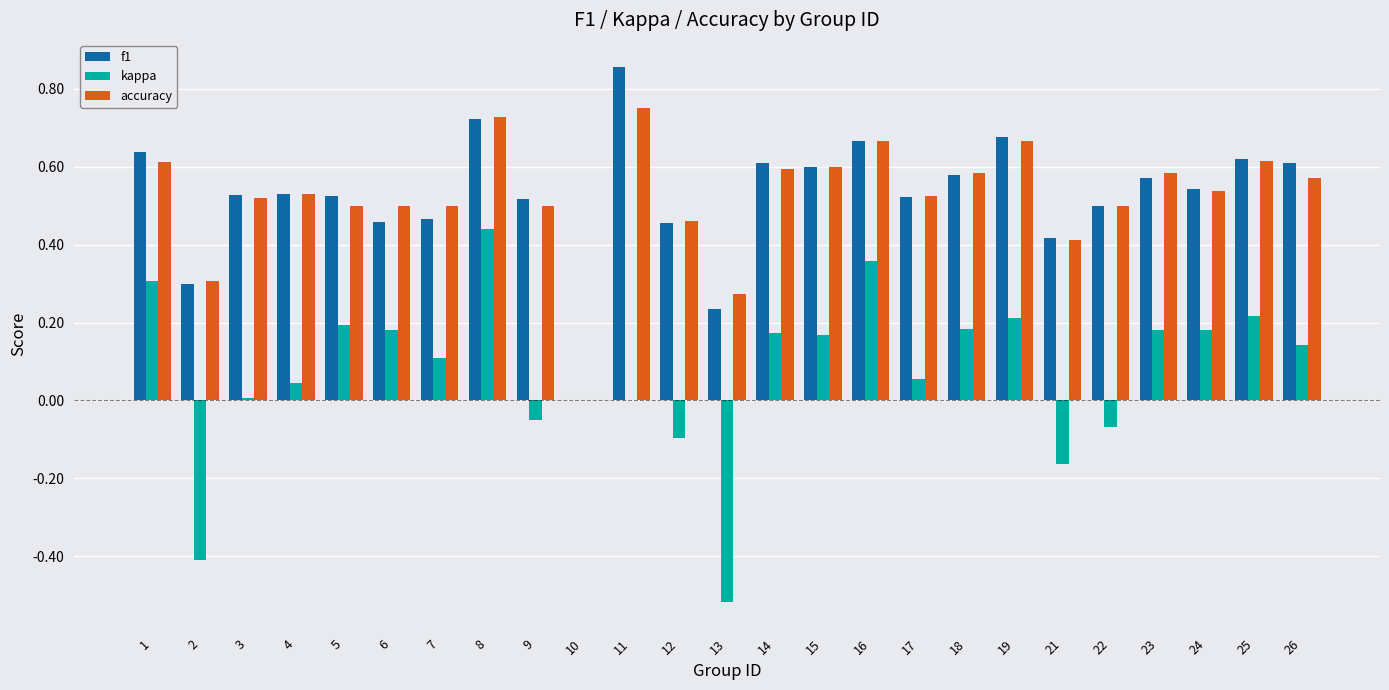

Between 5 and 19, which series saw the biggest shift?

accuracy